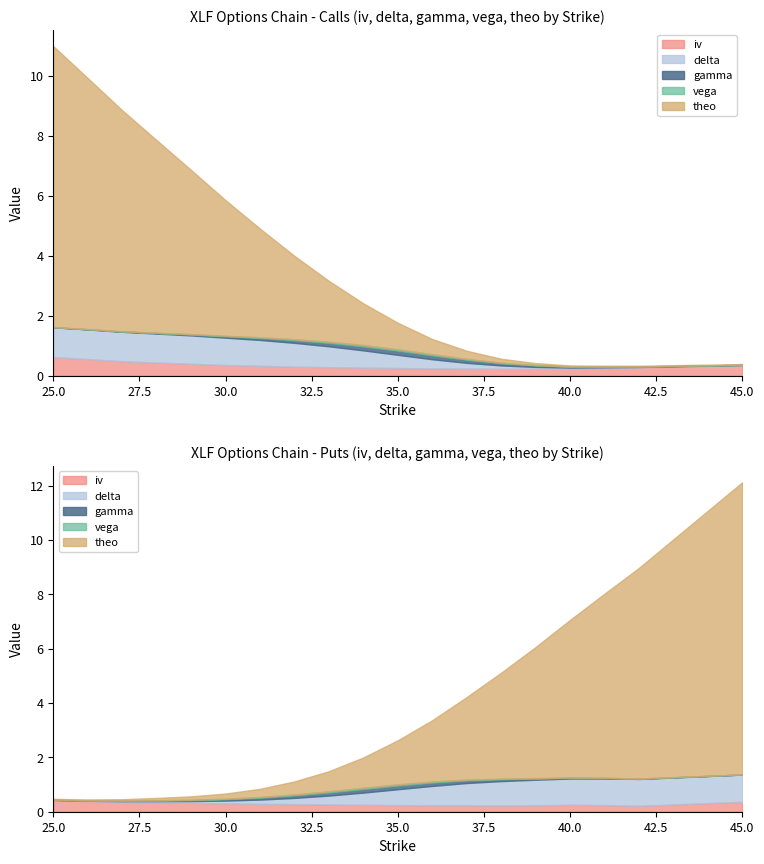

What is the value of the iv point at the 5th from the left?

0.4